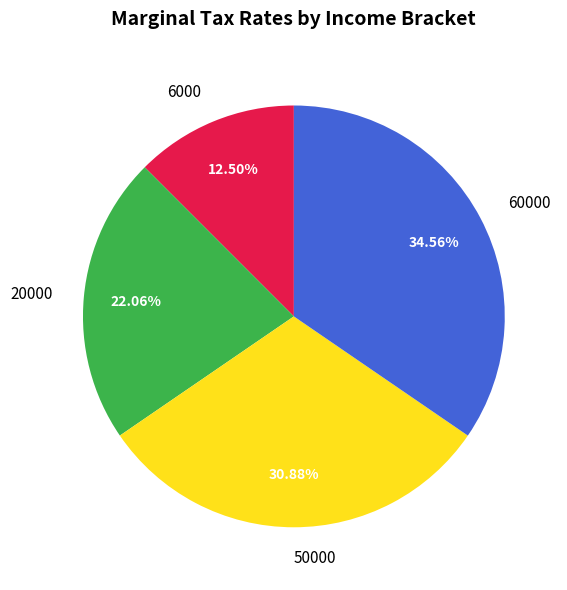

Rank the categories by value from highest to lowest.

60000, 50000, 20000, 6000